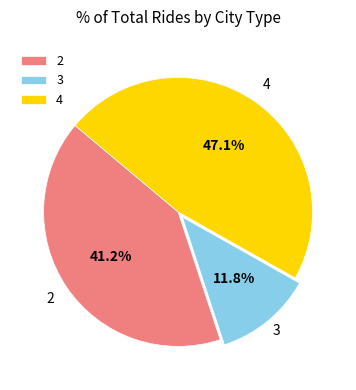

How many slices are in this pie chart?

3